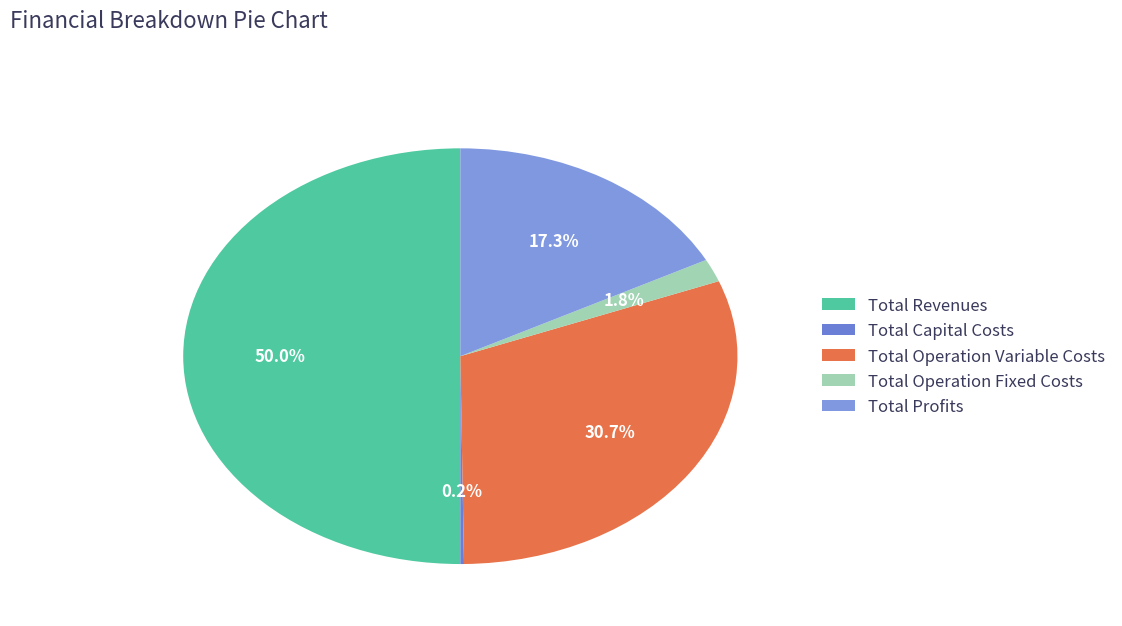

To the nearest percent, what percentage of the pie is Total Revenues?

50%